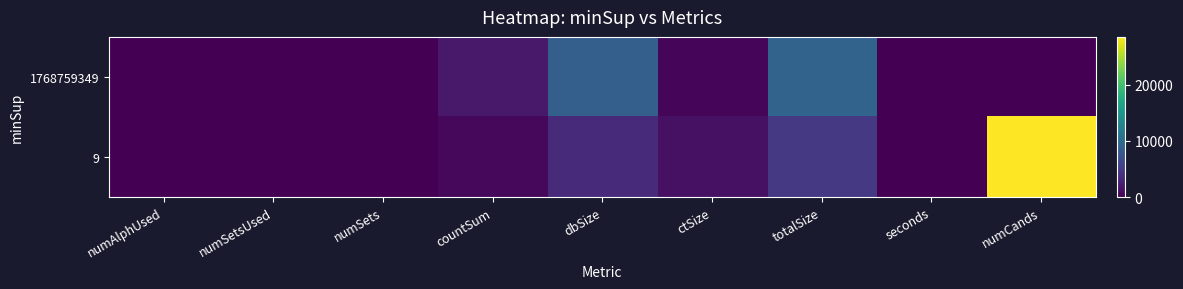

Reading right to left, what are all the values shown in this chart?

1768759349: numCands=0	seconds=0	totalSize=9120	ctSize=501	dbSize=8618	countSum=1921	numSets=0	numSetsUsed=0	numAlphUsed=38
9: numCands=28485	seconds=0	totalSize=4713	ctSize=1248	dbSize=3464	countSum=632	numSets=32	numSetsUsed=32	numAlphUsed=32